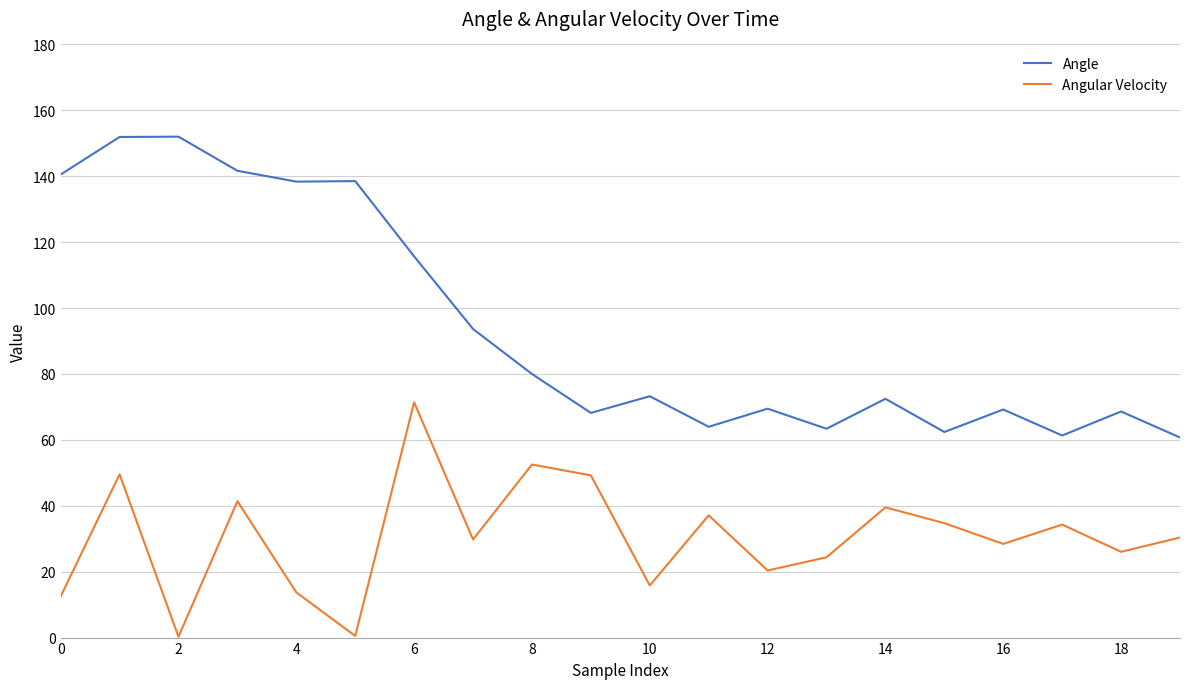

True or false: Angular Velocity and Angle cross at least once.

False